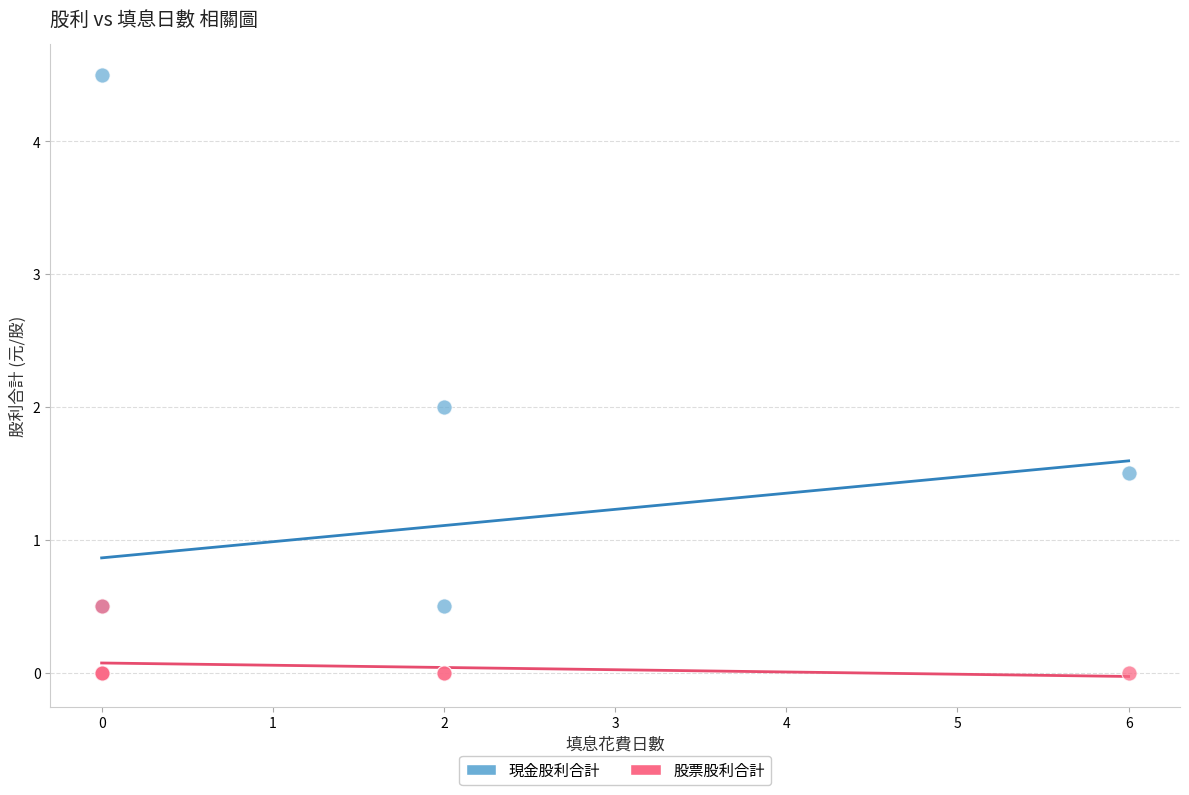

Which series has the largest Y range (max minus min)?

現金股利合計